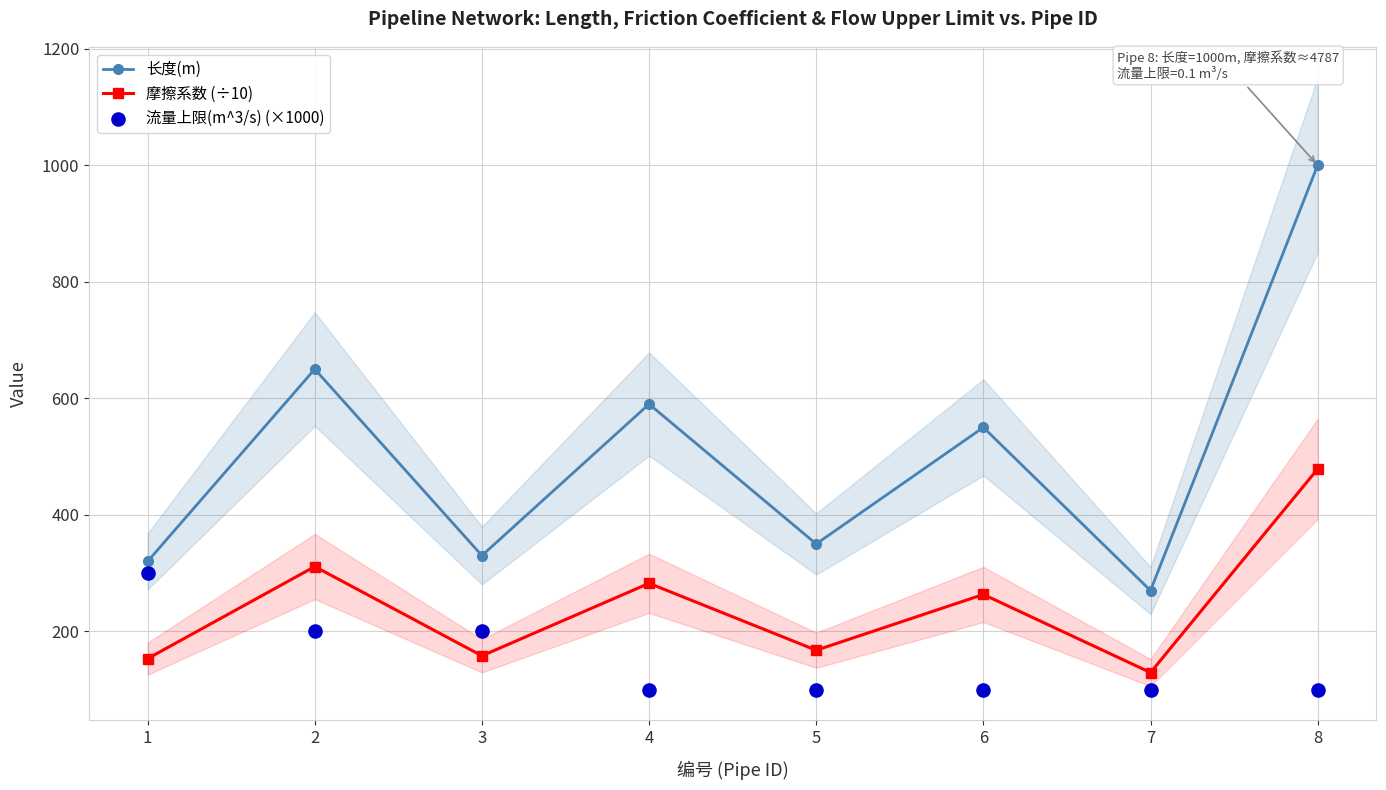

Which series has the largest total across all categories?

长度(m)